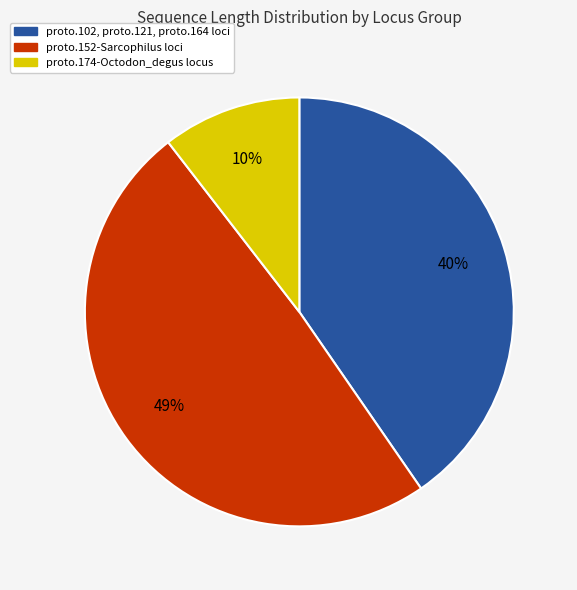

Is there any slice that represents more than half of the pie?

No